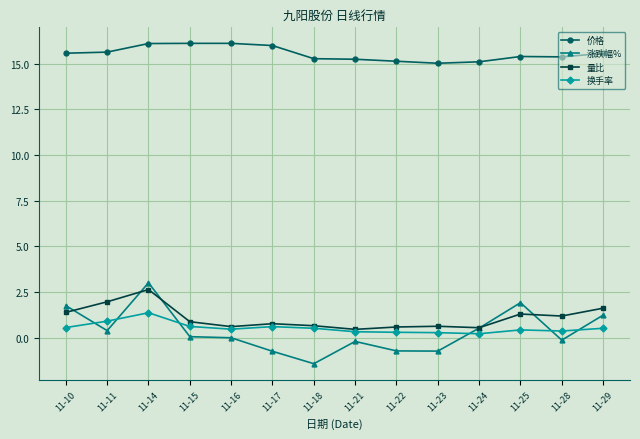

How many series are shown in this chart?

4